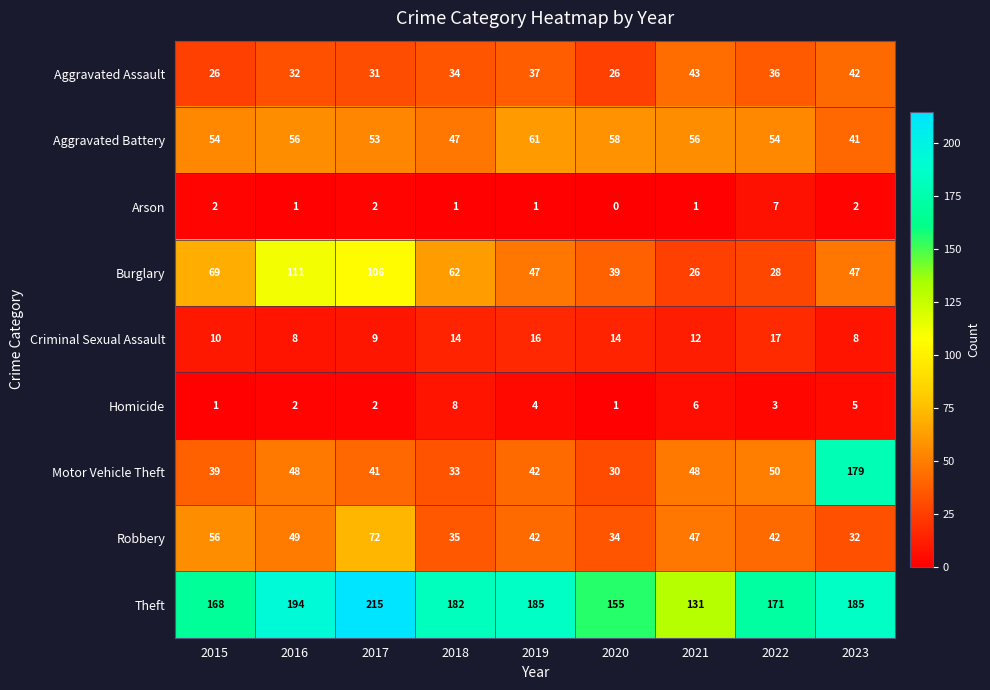

What is the average value of the Criminal Sexual Assault series?

12